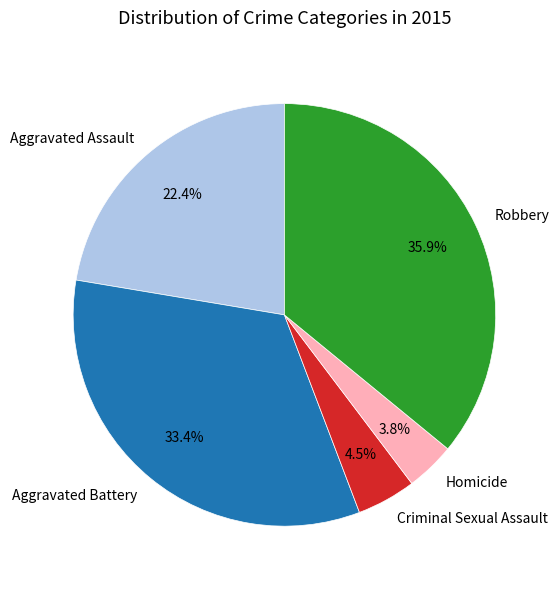

Is the sum of Robbery and Homicide greater than half?

No